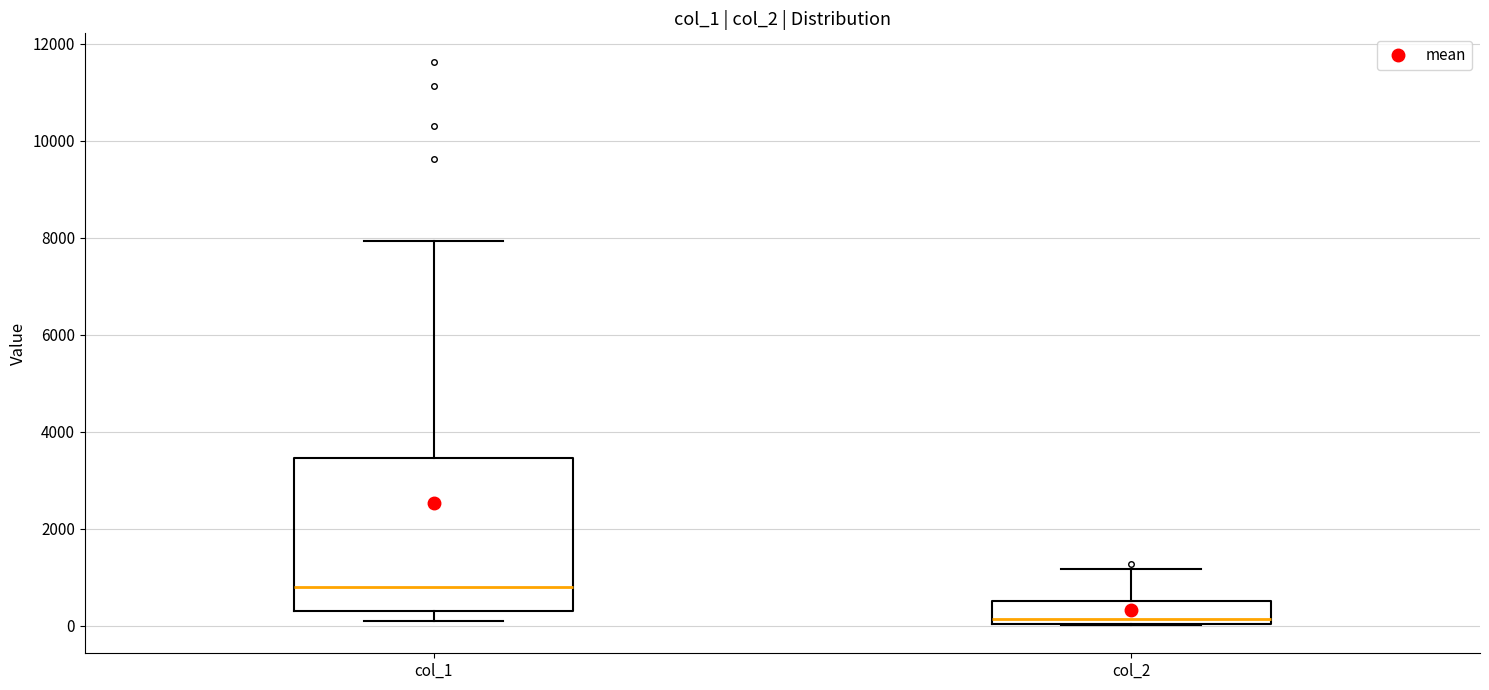

Reading left to right, read every box against the y-axis: the position of its median line, the range the box covers, and the ends of its whiskers. The values are not printed on the chart, so give them approximately, as read against the axis.

col_1: median 800, box 200 to 3400, whiskers 200 (just below the box's lower edge) to 8000
col_2: median 200, box 0 to 600, whiskers 0 to 1200